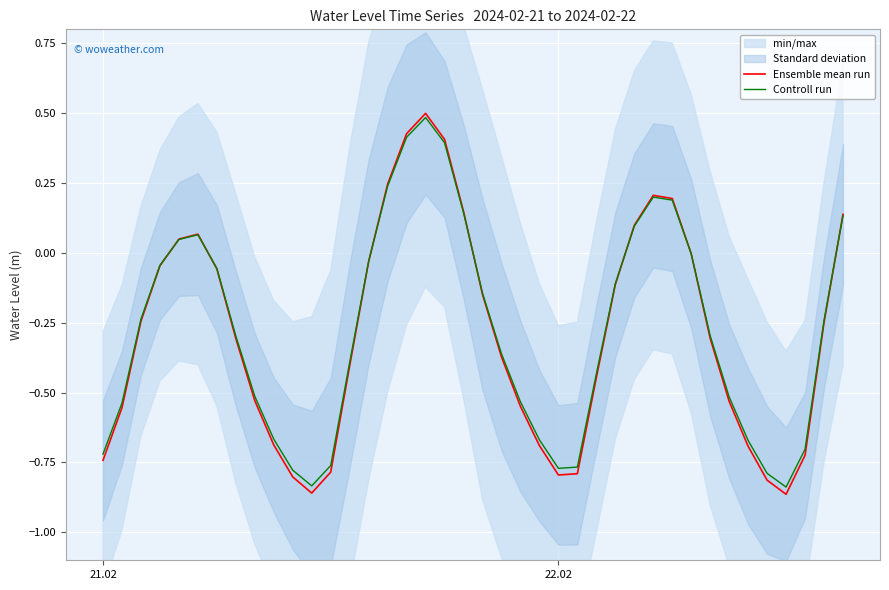

Is it true that Controll run equals -1.2 at 22.02?

False